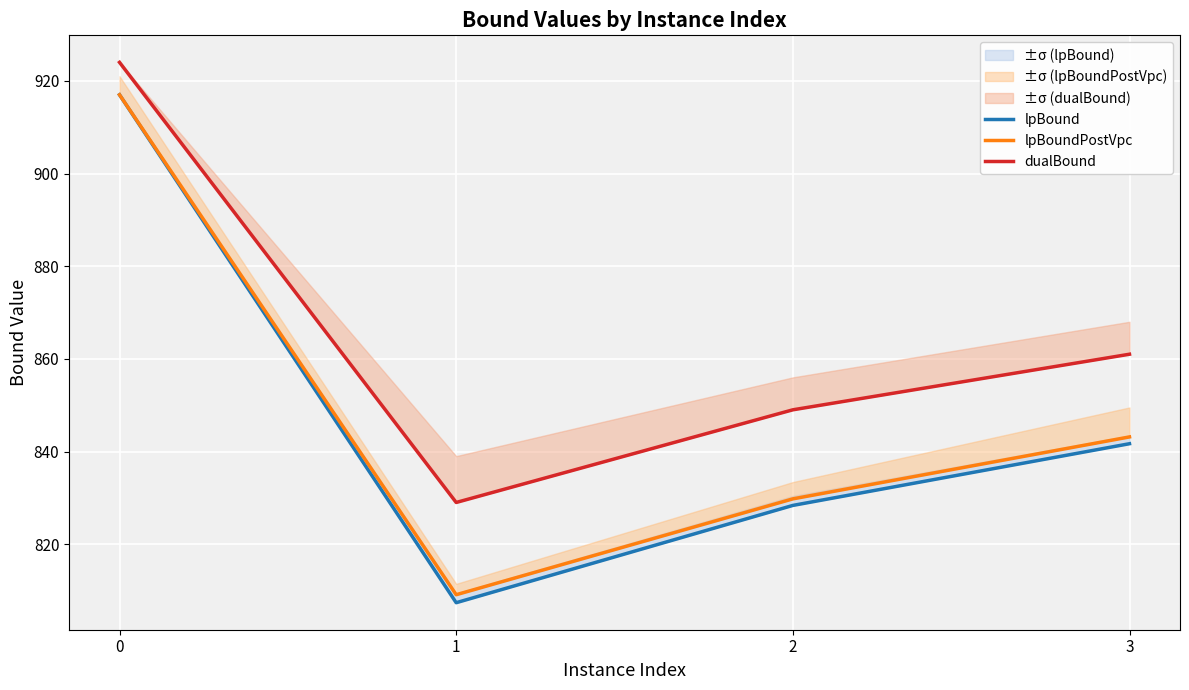

What is the highest value of the lpBoundPostVpc series?

917.0